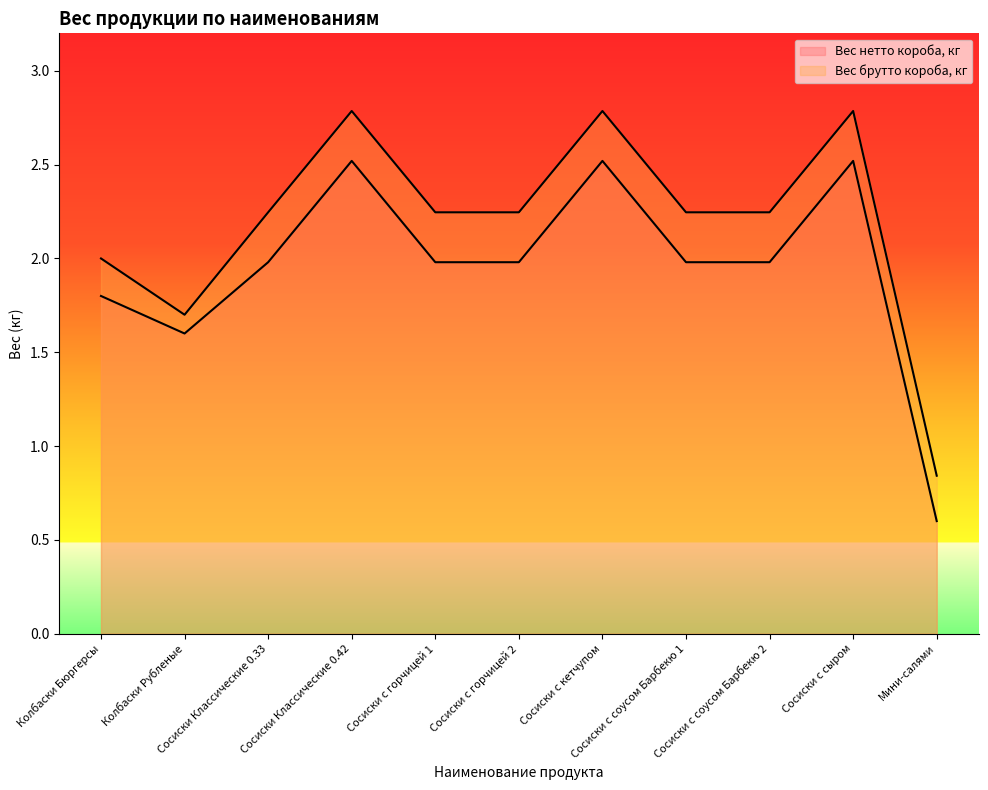

What is the maximum value for Вес брутто короба, кг?

2.8